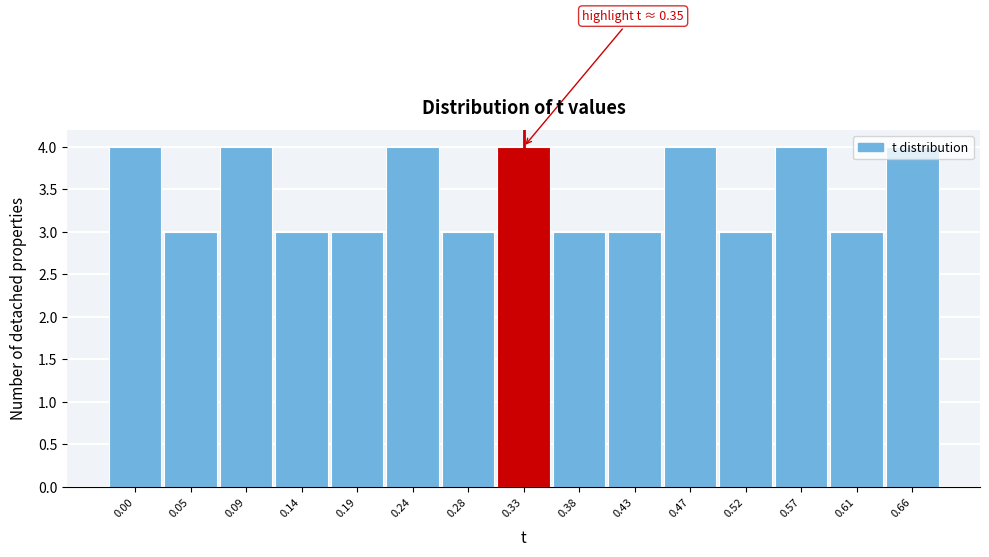

What is the value of the 8th bar from the left?

4